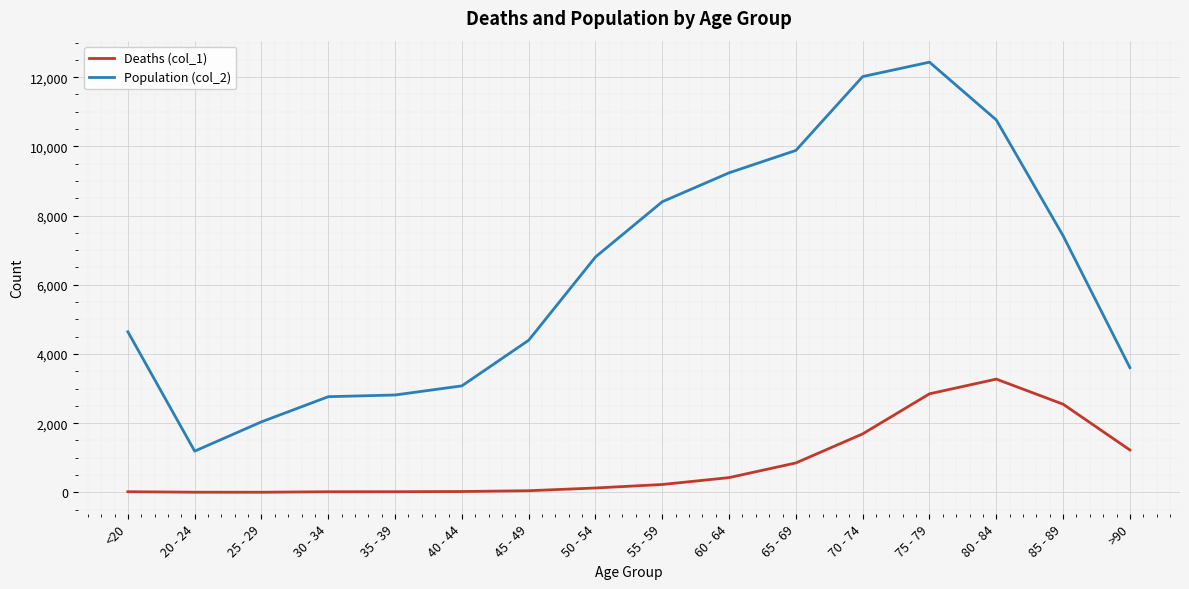

What is the sum of all Deaths (col_1) values?

13343